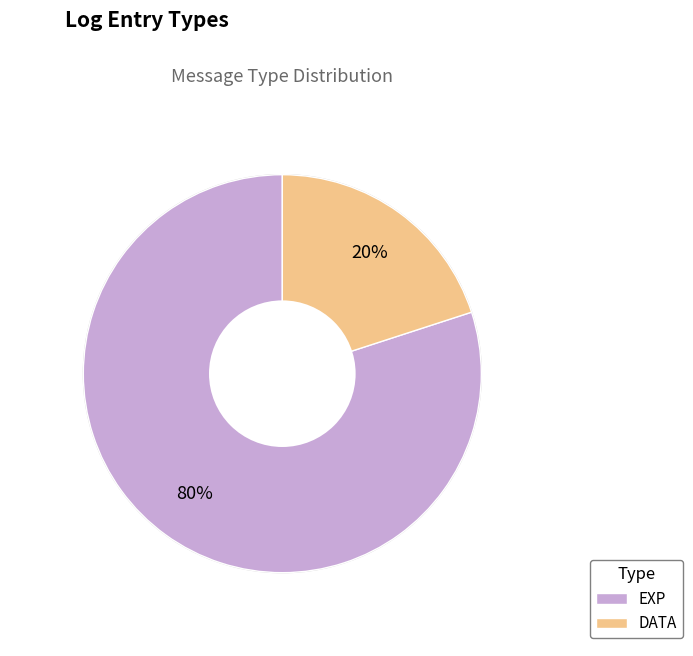

The DATA slice represents 7% of the pie. True or false?

False